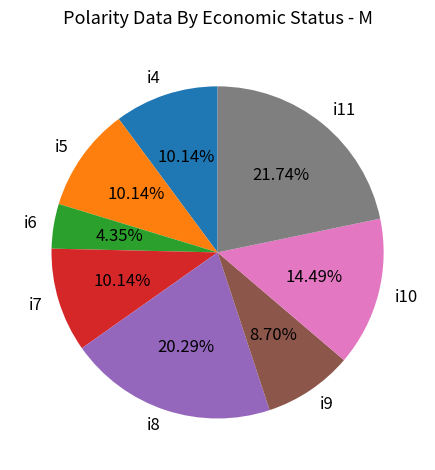

True or false: i10 accounts for 5% of the total.

False